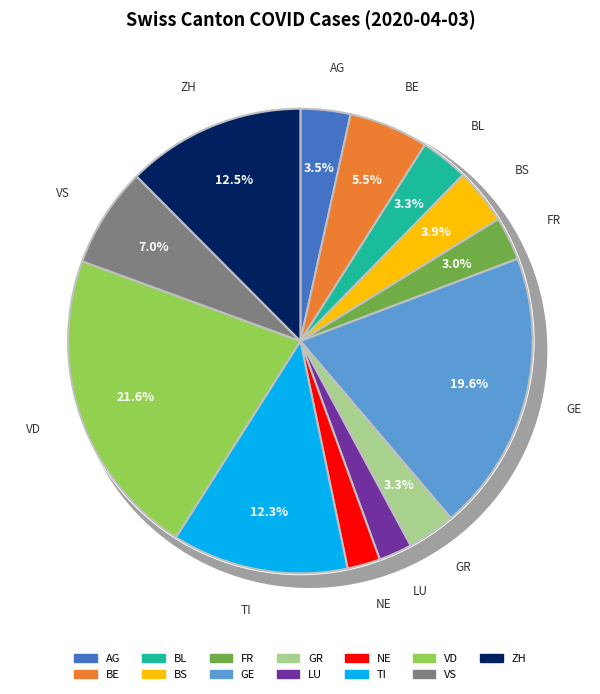

Rank the categories by value from highest to lowest.

VD, GE, ZH, TI, VS, BE, BS, AG, GR, BL, FR, LU, NE